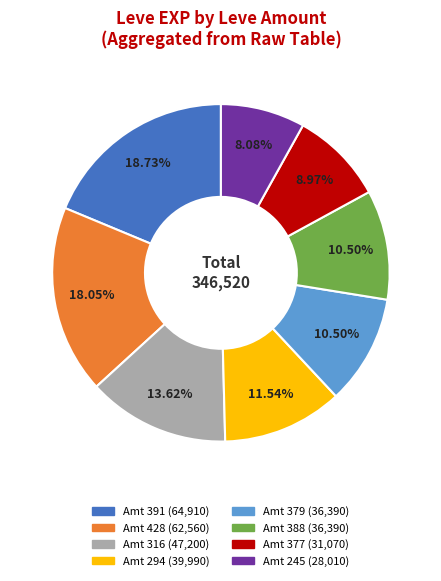

Is there any slice that represents more than half of the pie?

No